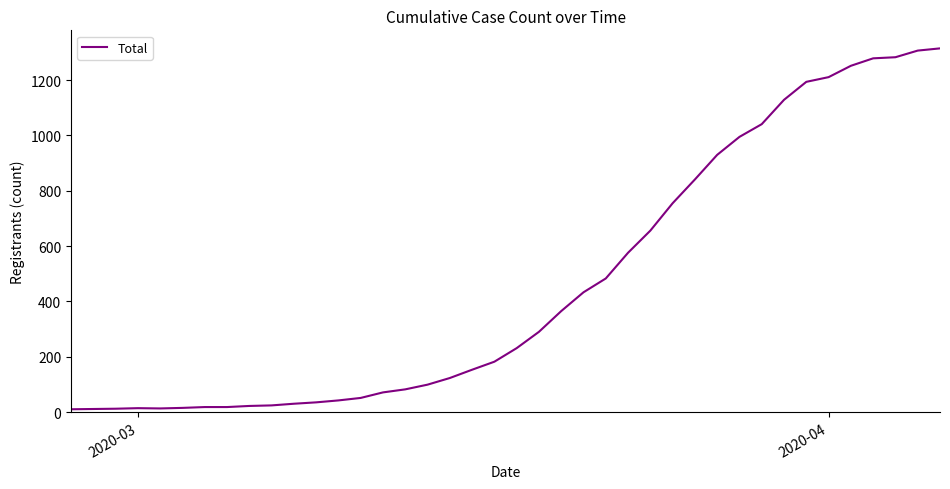

What is the greatest value displayed?

1315